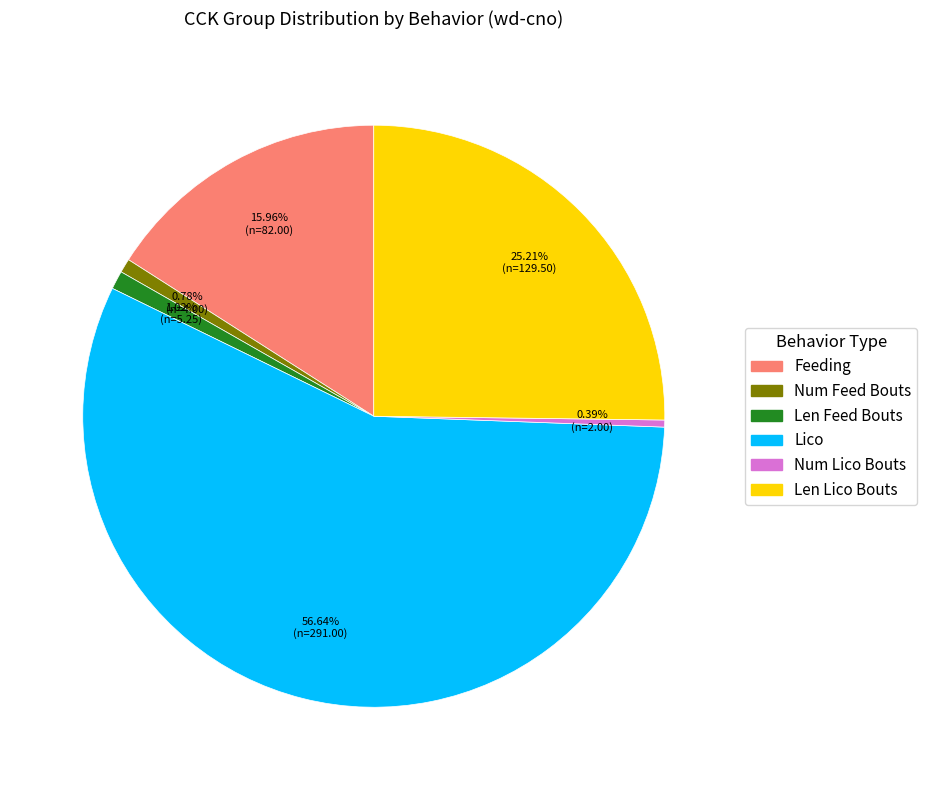

To the nearest percent, what percentage of the pie is Feeding?

16%